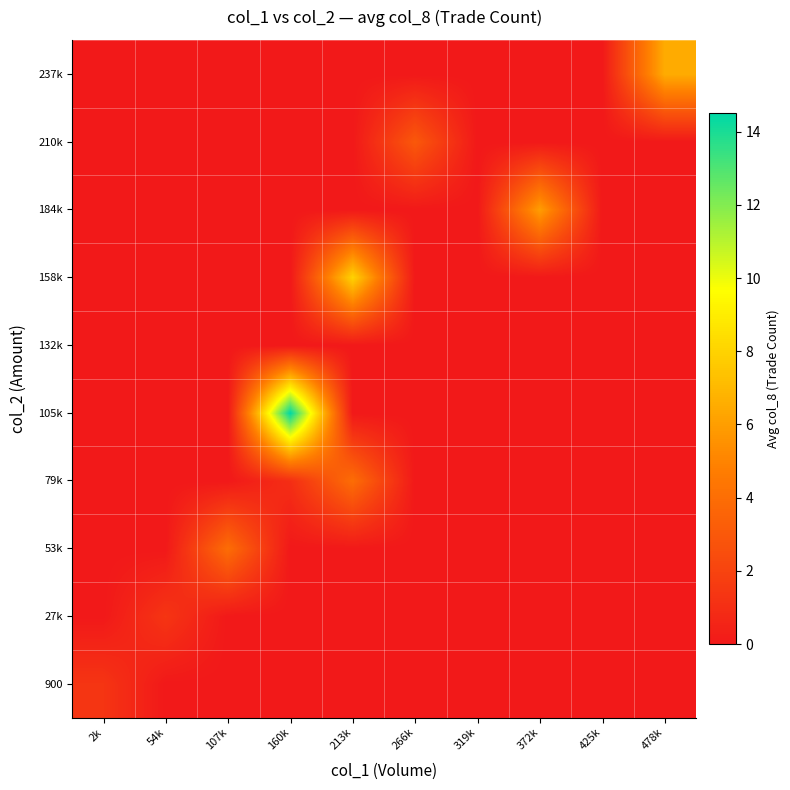

Between 266k and 2k, which is larger?

2k